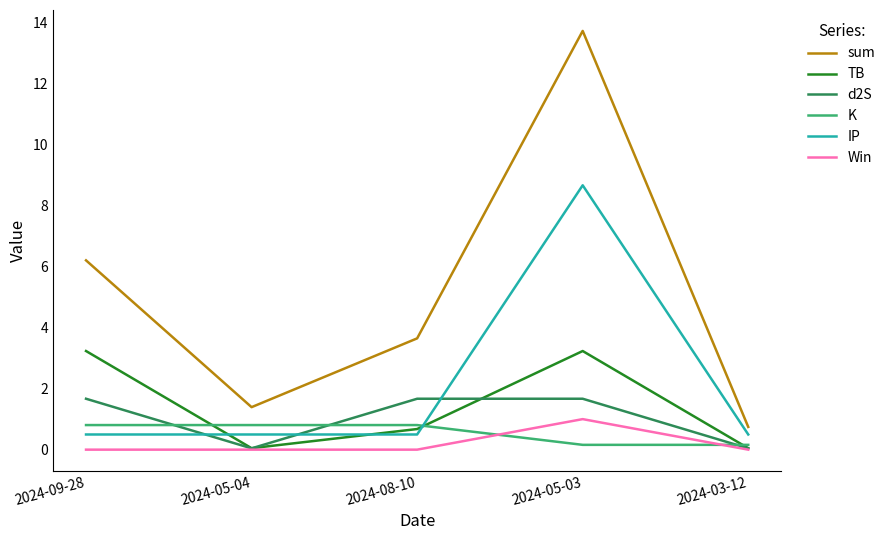

How many times do TB and IP cross each other?

3